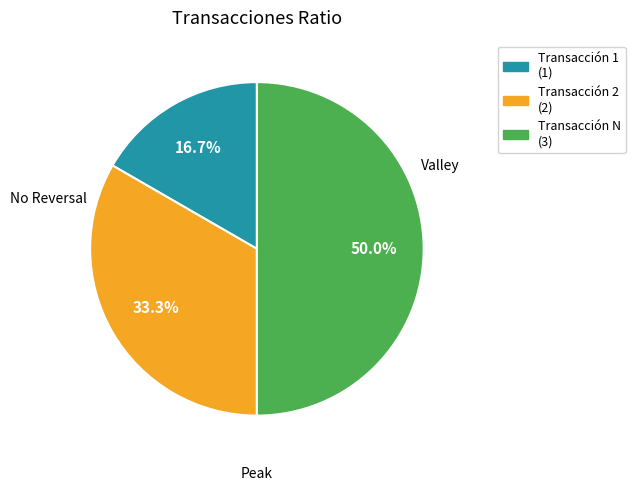

Which slice is the smallest?

Transacción 1